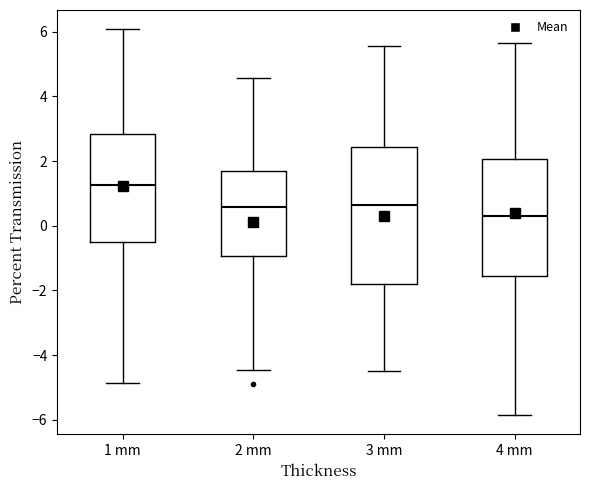

Reading left to right, read every box against the y-axis: the position of its median line, the range the box covers, and the ends of its whiskers. The values are not printed on the chart, so give them approximately, as read against the axis.

1 mm: median 1.2, box -0.4 to 2.8, whiskers -4.8 to 6.0
2 mm: median 0.6, box -1.0 to 1.6, whiskers -4.4 to 4.6
3 mm: median 0.6, box -1.8 to 2.4, whiskers -4.4 to 5.6
4 mm: median 0.4, box -1.6 to 2.0, whiskers -5.8 to 5.6